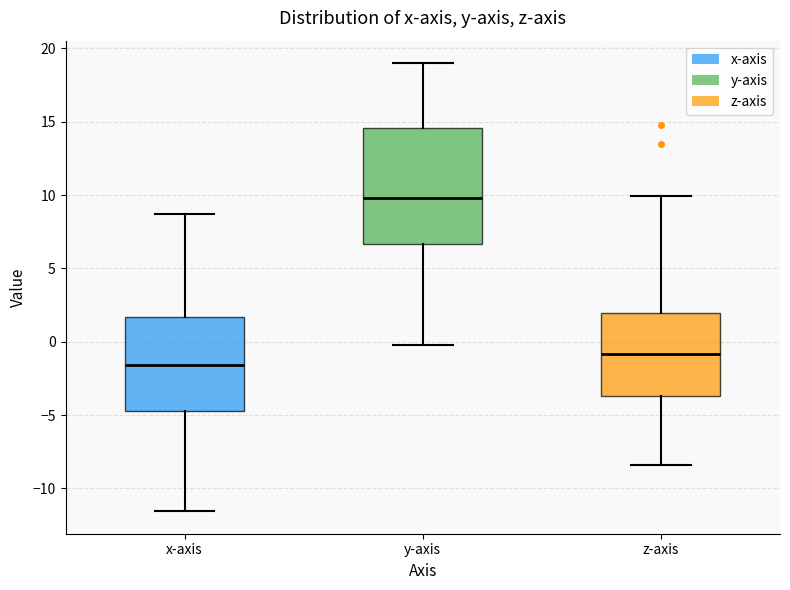

Comparing the boxes themselves (not the whiskers), which one is the tallest?

y-axis